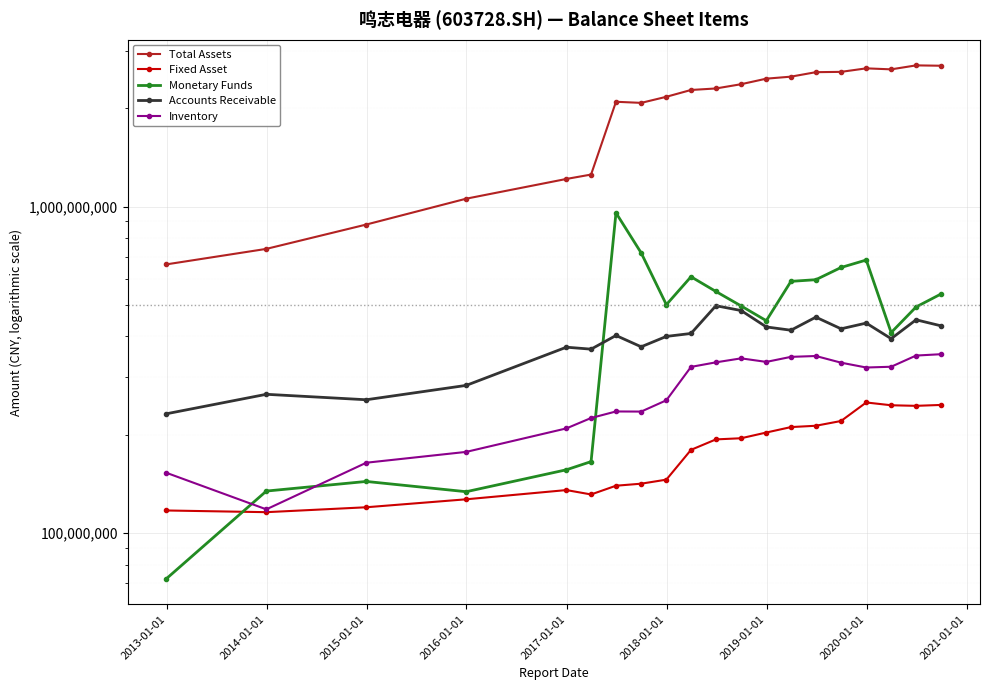

What is the difference between the second highest and minimum values in the Total Assets series?

2035178021.0